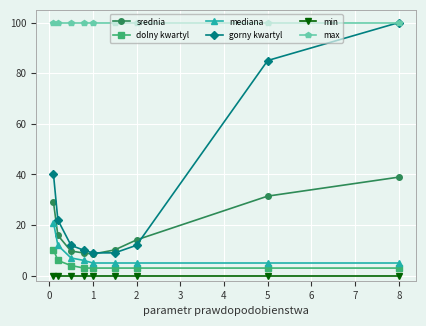

What is the value of the gorny kwartyl point at the 8th from the left?

85.0